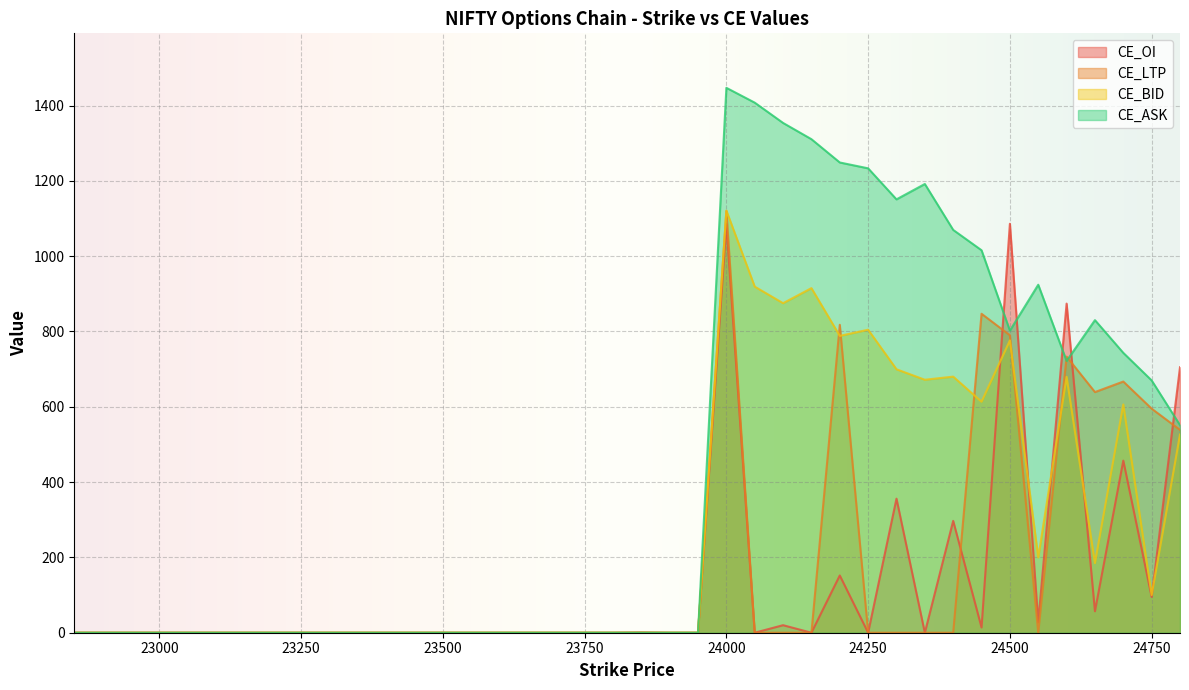

Is it true that CE_LTP equals 0.0 at 23450?

True